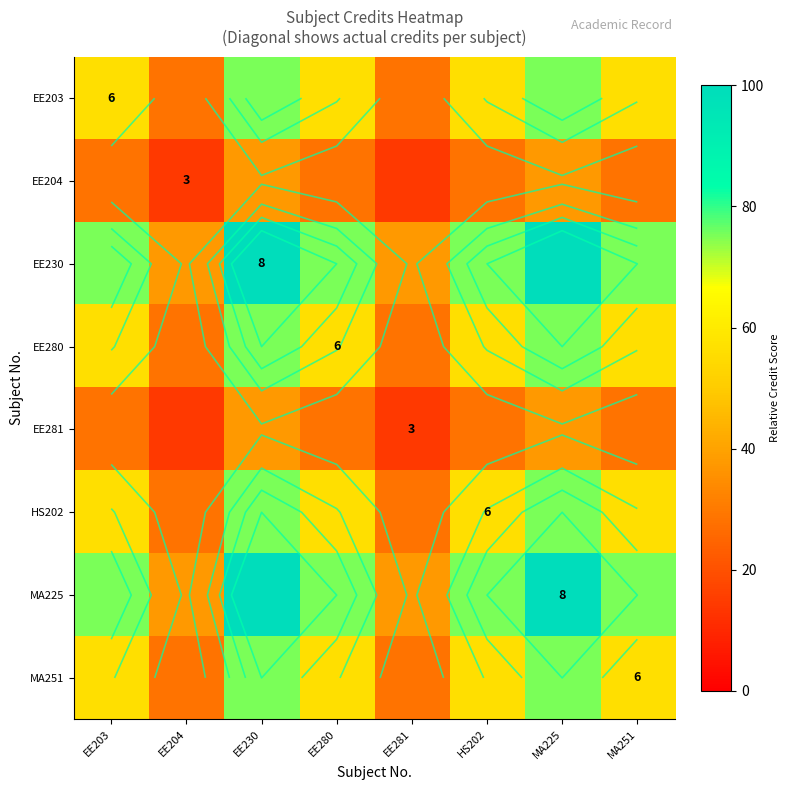

Rank the series at EE230 from lowest to highest value.

EE204, EE281, EE203, EE280, HS202, MA251, EE230, MA225